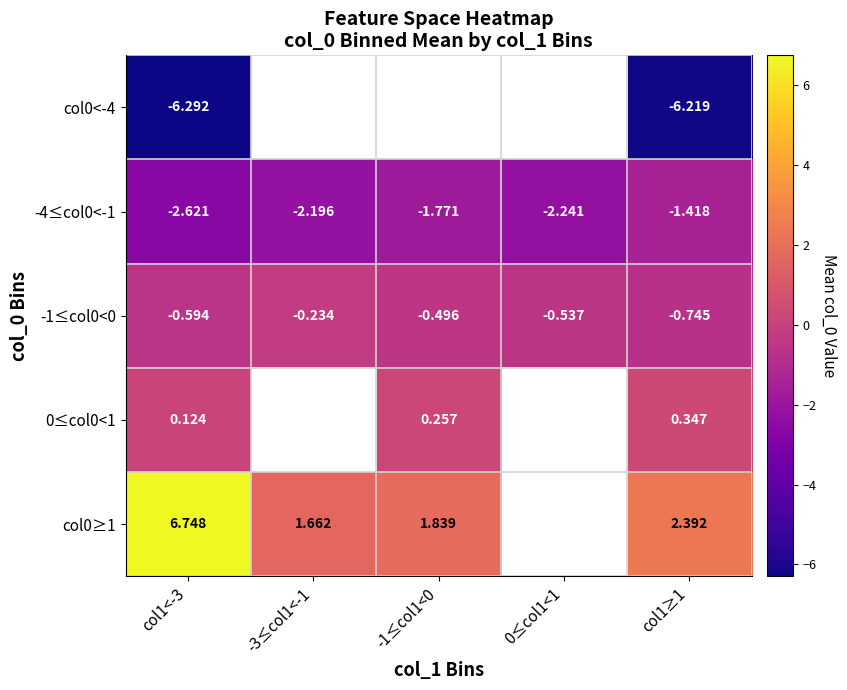

Is the value of -4≤col0<-1 at -1≤col1<0 greater than the value of 0≤col0<1 at col1≥1?

No